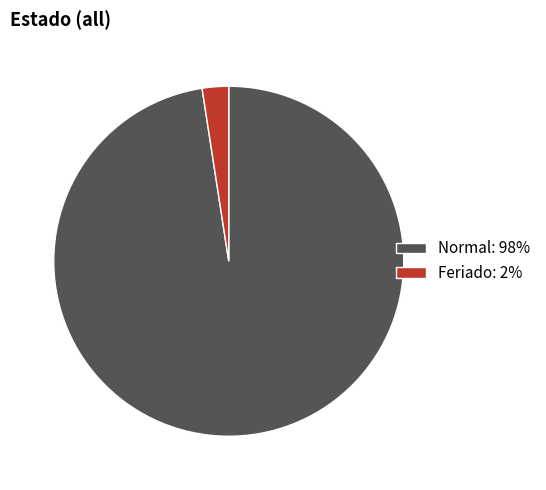

How many slices are in this pie chart?

2